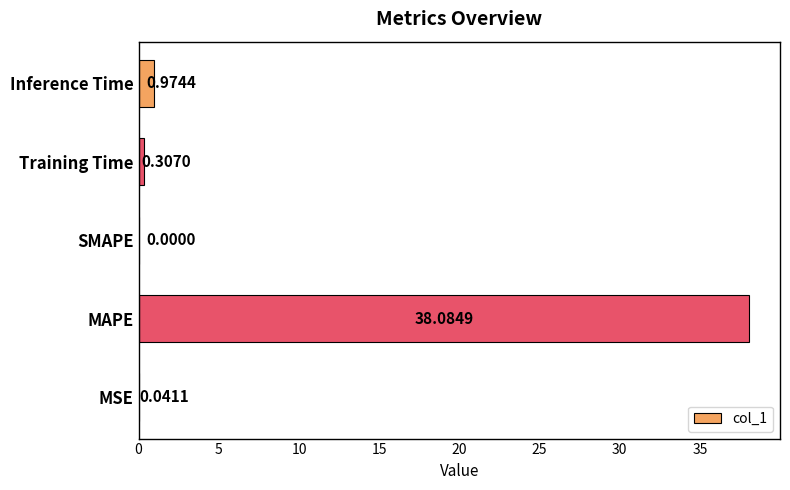

What is the maximum value shown in the chart?

38.1